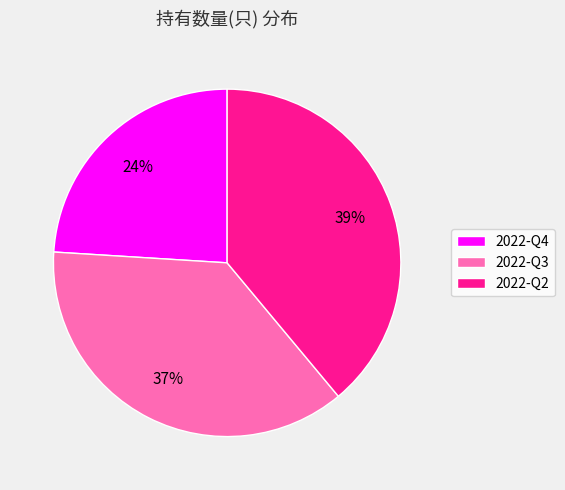

To the nearest percent, what is the average slice percentage?

33%